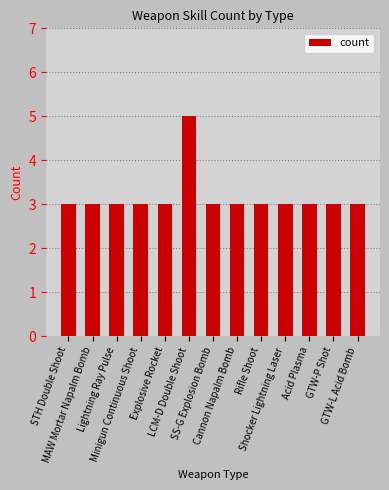

What is the sum of all values?

41